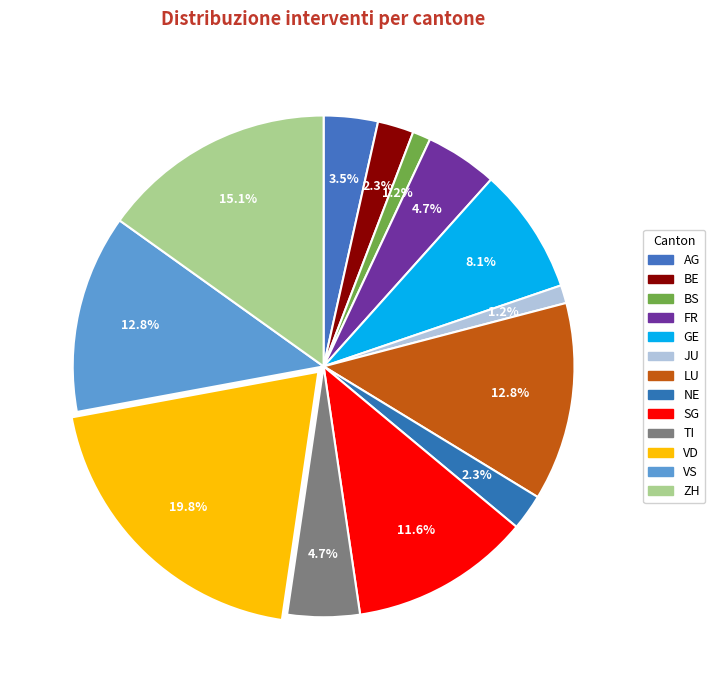

How much of the chart is everything except GE?

91.9%